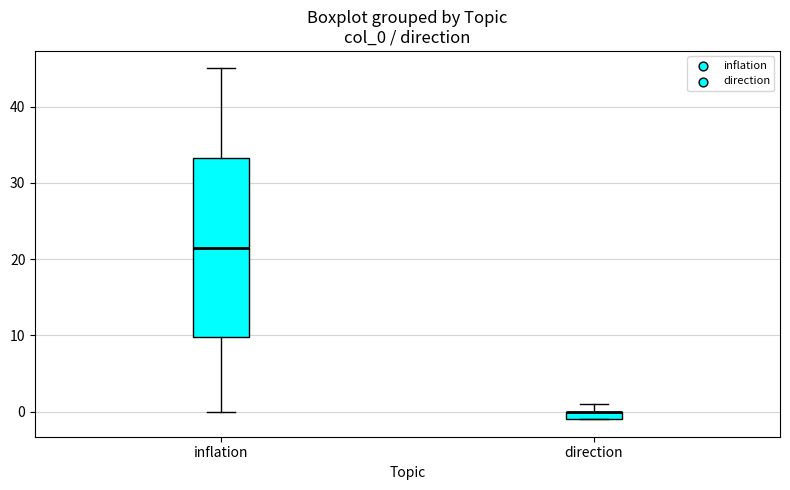

Comparing the boxes themselves (not the whiskers), which one is the tallest?

inflation